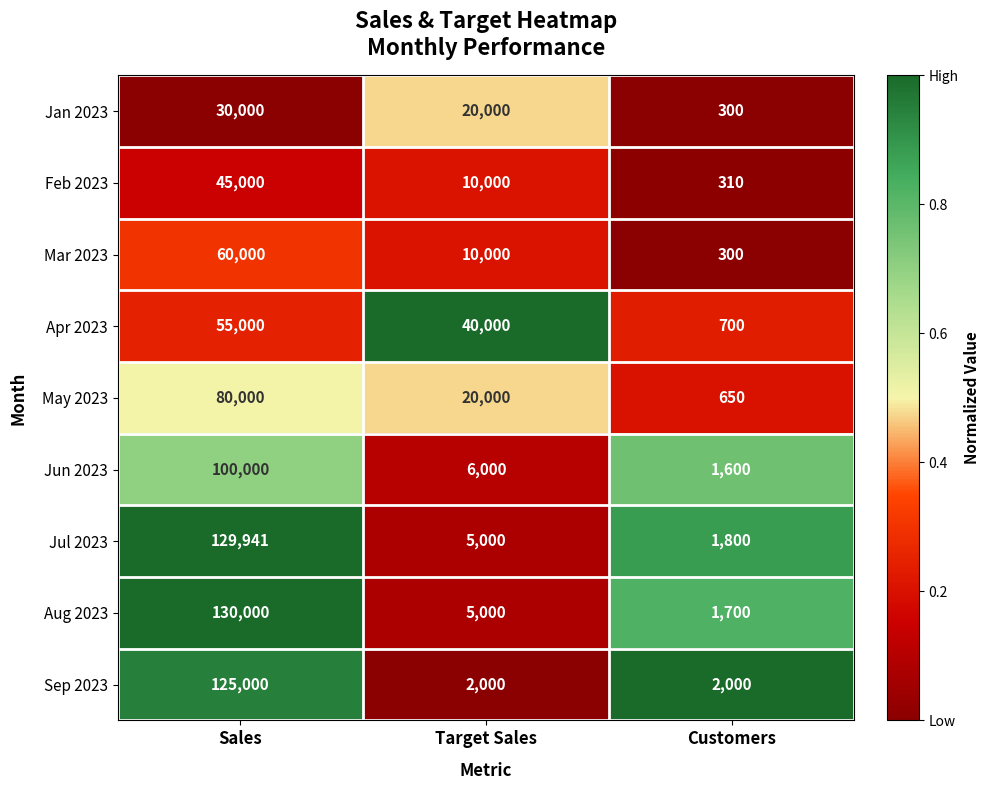

At which category does the chart reach its peak across all series?

Sales